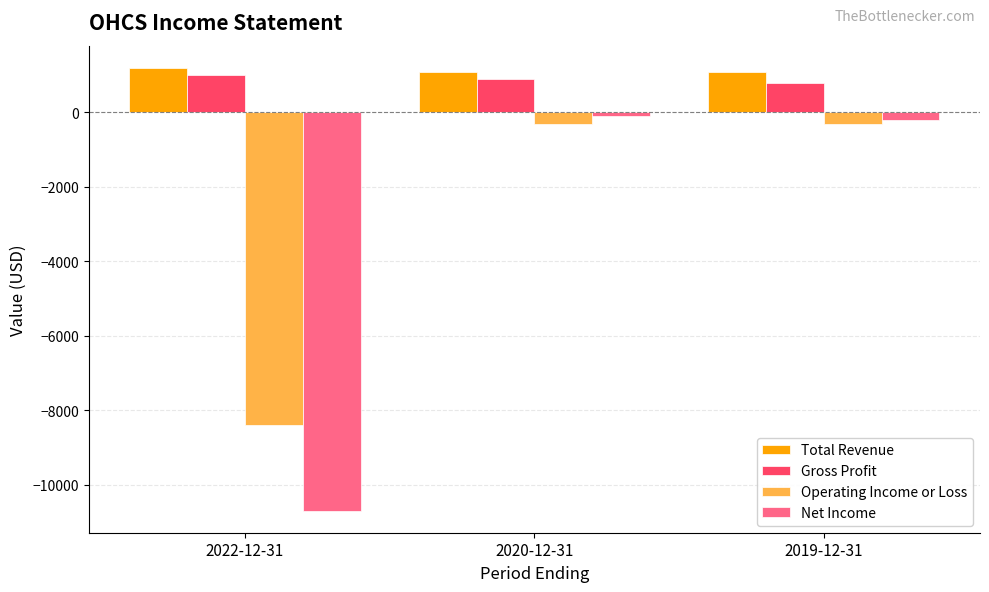

List the series in order of their peak value, highest first.

Total Revenue, Gross Profit, Net Income, Operating Income or Loss